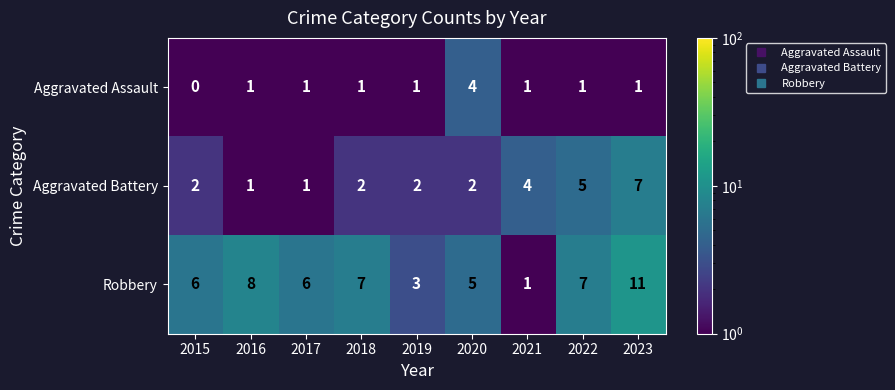

What is the maximum value shown in the chart?

11